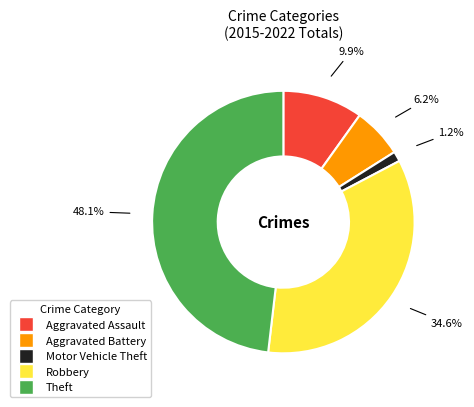

Does any single category account for the majority?

No